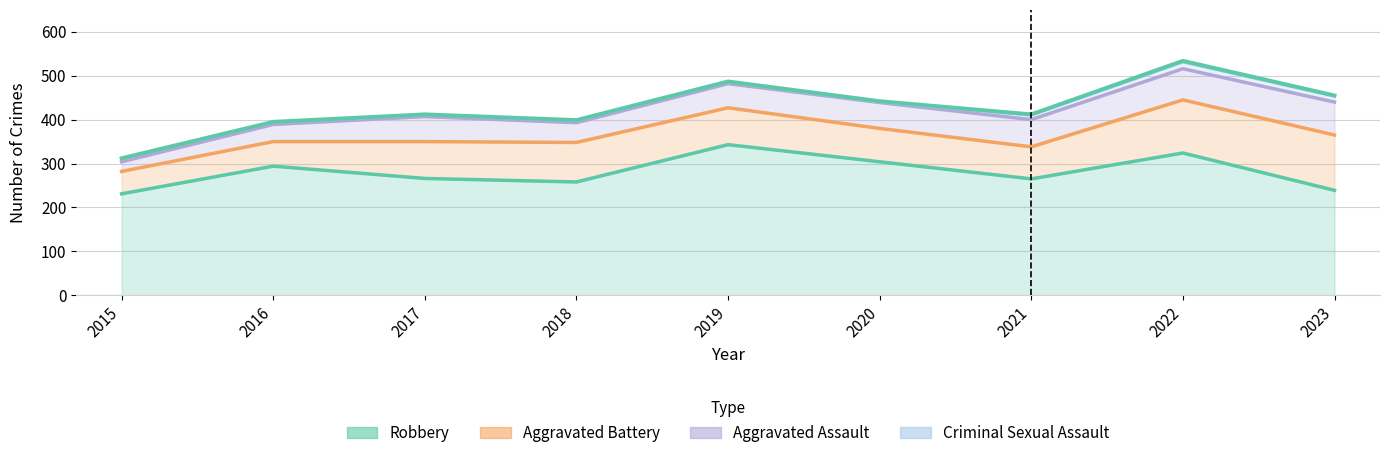

What is the difference between the values at 2023 and 2021?

43